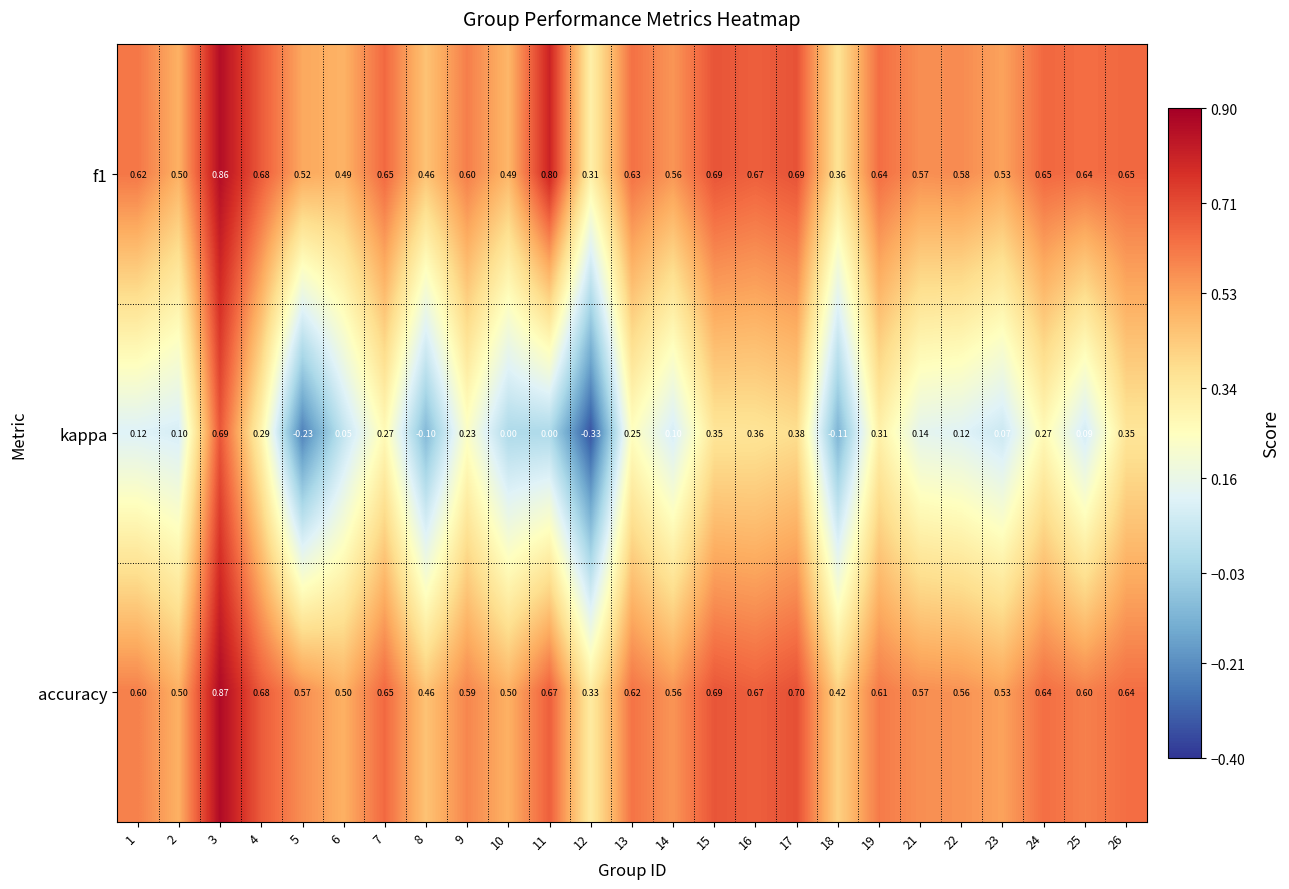

Is the value of kappa at 12 greater than the value of accuracy at 18?

No